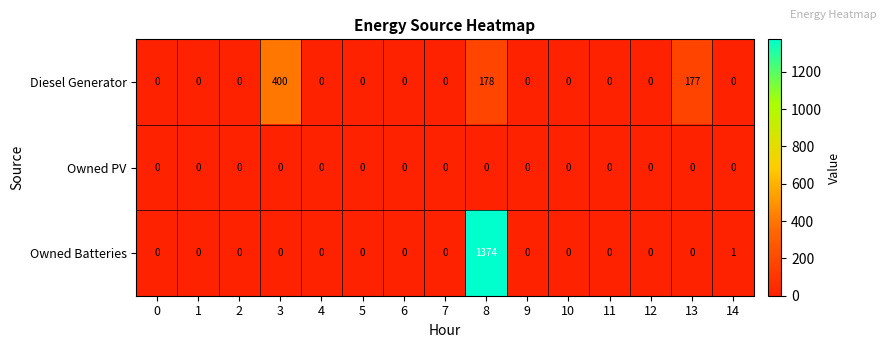

Which series has the widest spread of values?

Owned Batteries